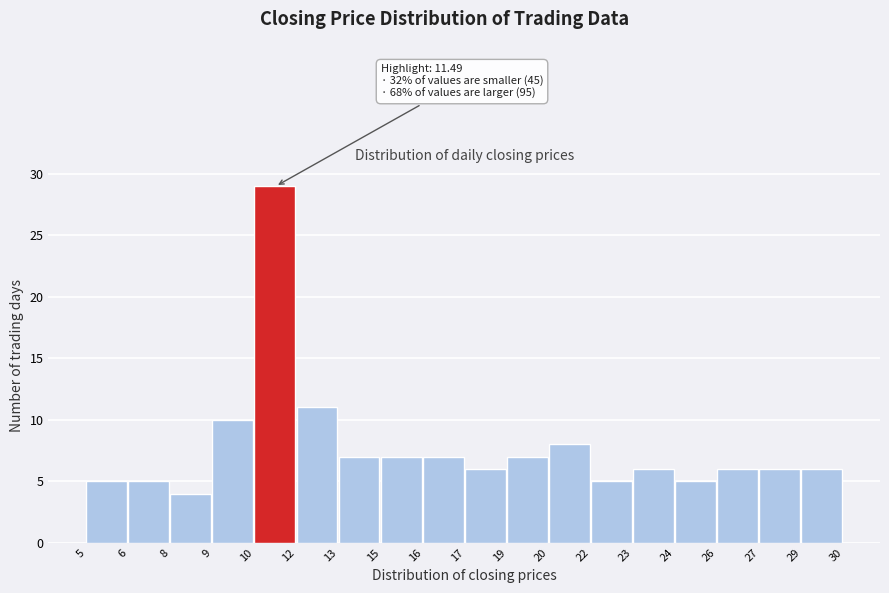

Reading left to right, list all the values displayed in this chart.

5=5	6=5	8=4	9=10	10=29	12=11	13=7	15=7	16=7	17=6	19=7	20=8	22=5	23=6	24=5	26=6	27=6	29=6